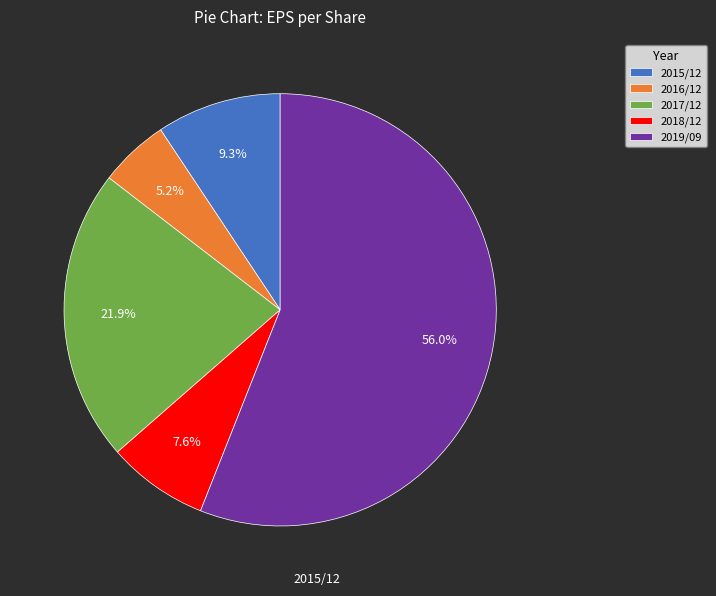

The 2015/12 slice represents 9% of the pie. True or false?

True